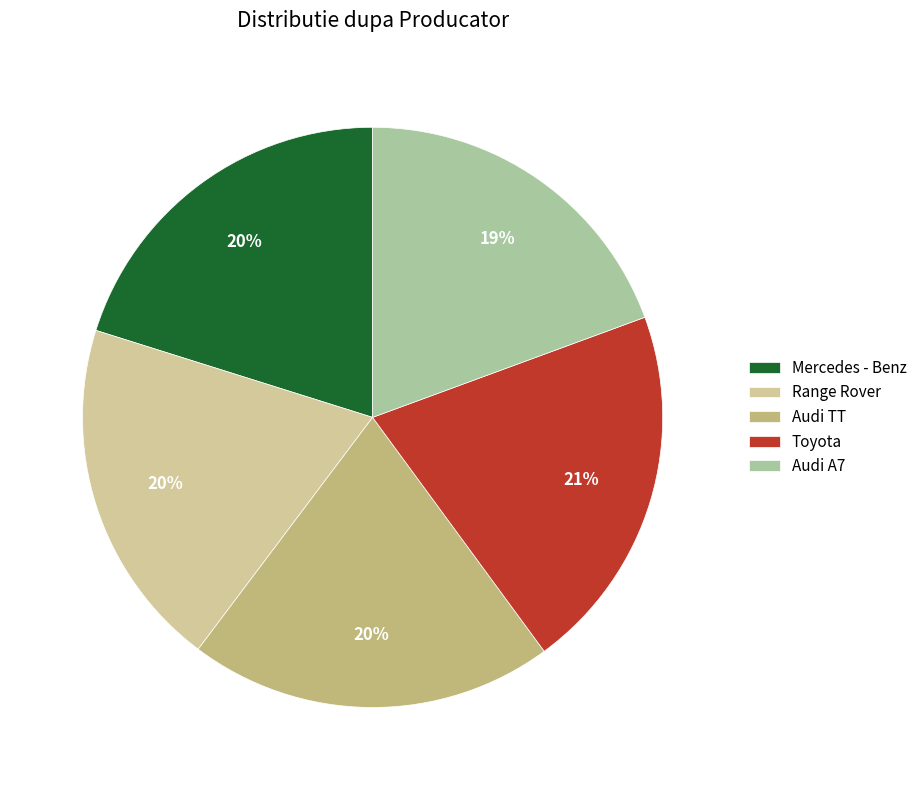

How many slices are in this pie chart?

5